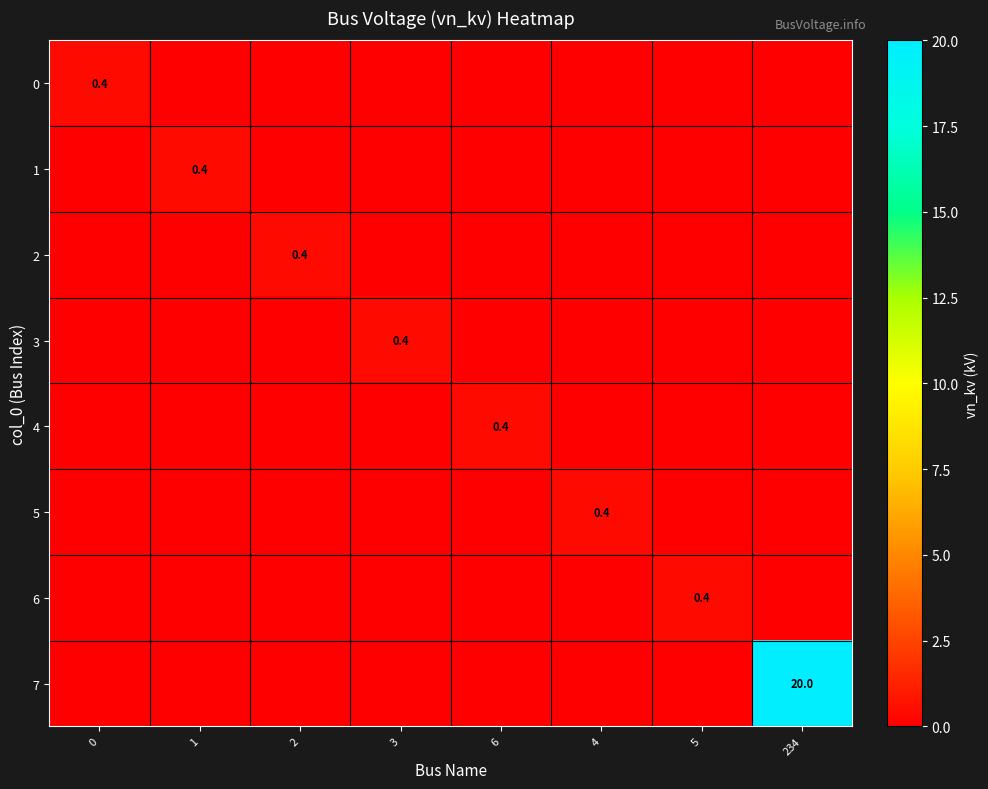

At how many categories does at least one series exceed 1?

1